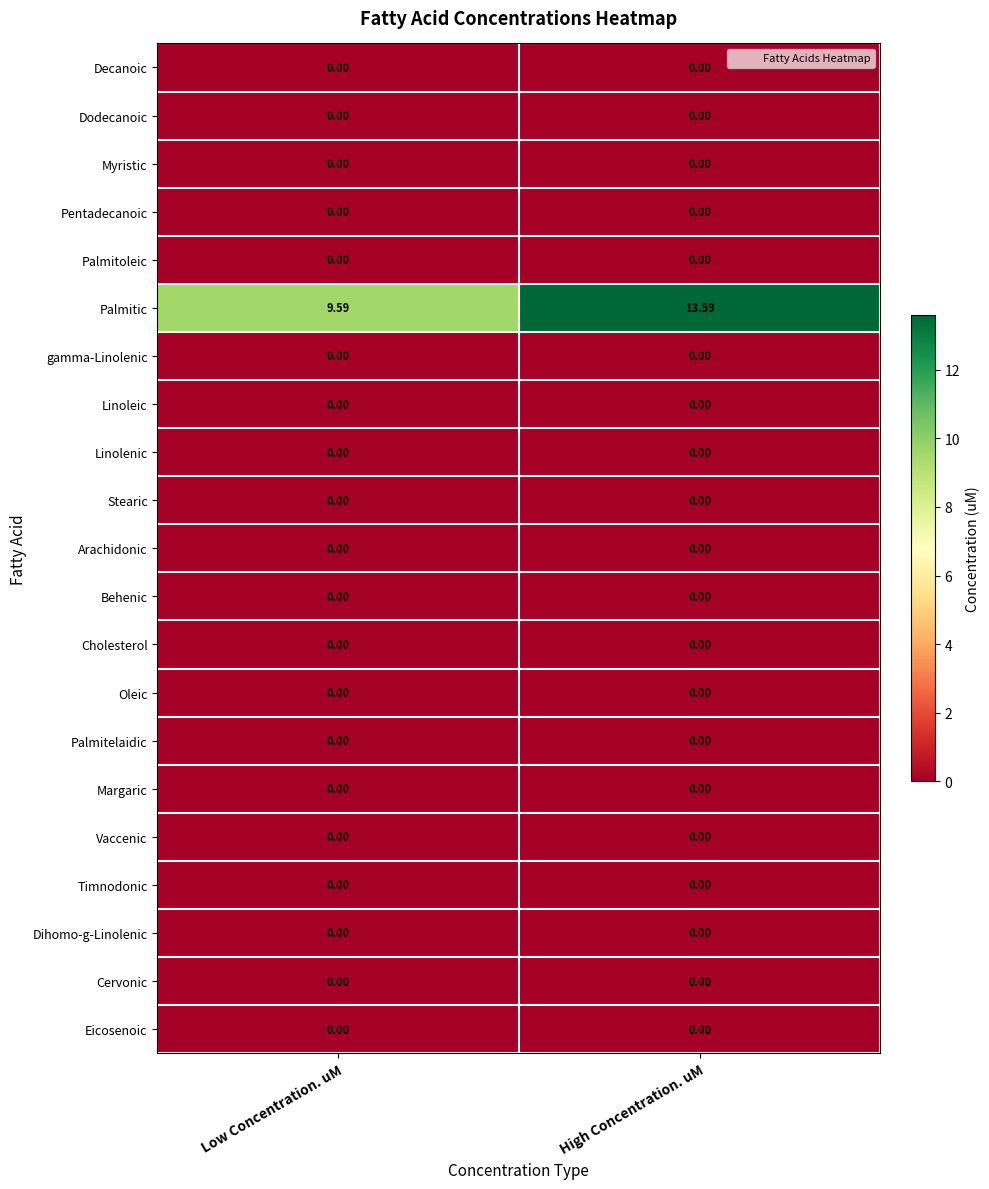

What is the spread (max minus min) of values at High Concentration. uM?

13.6